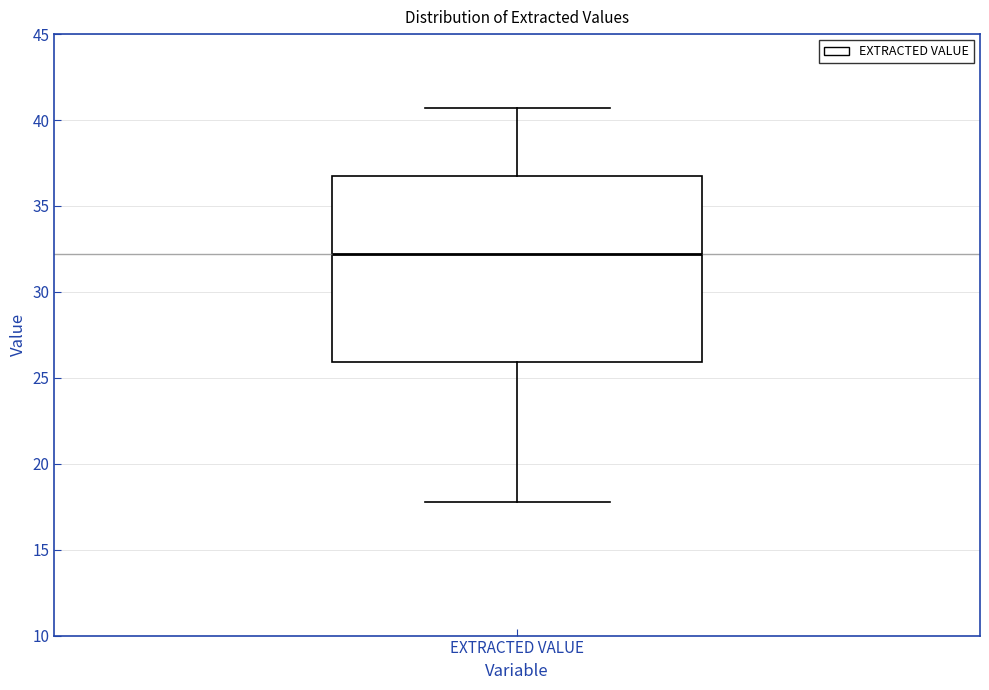

Where does the upper whisker of the box for EXTRACTED VALUE end on the y-axis? The values are not printed on the chart, so give them approximately, as read against the axis.

40.5